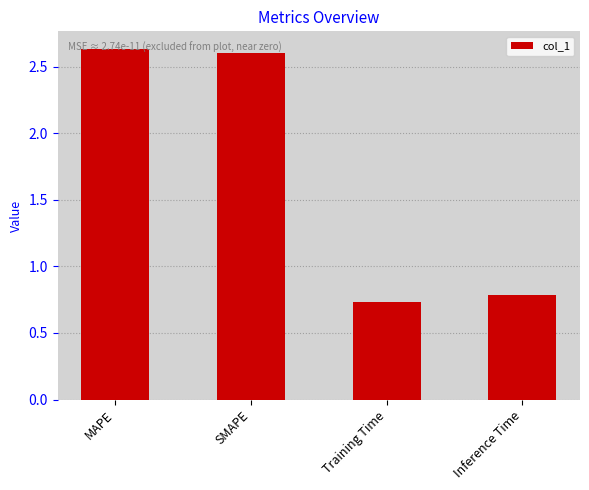

How many bars are there in total?

4